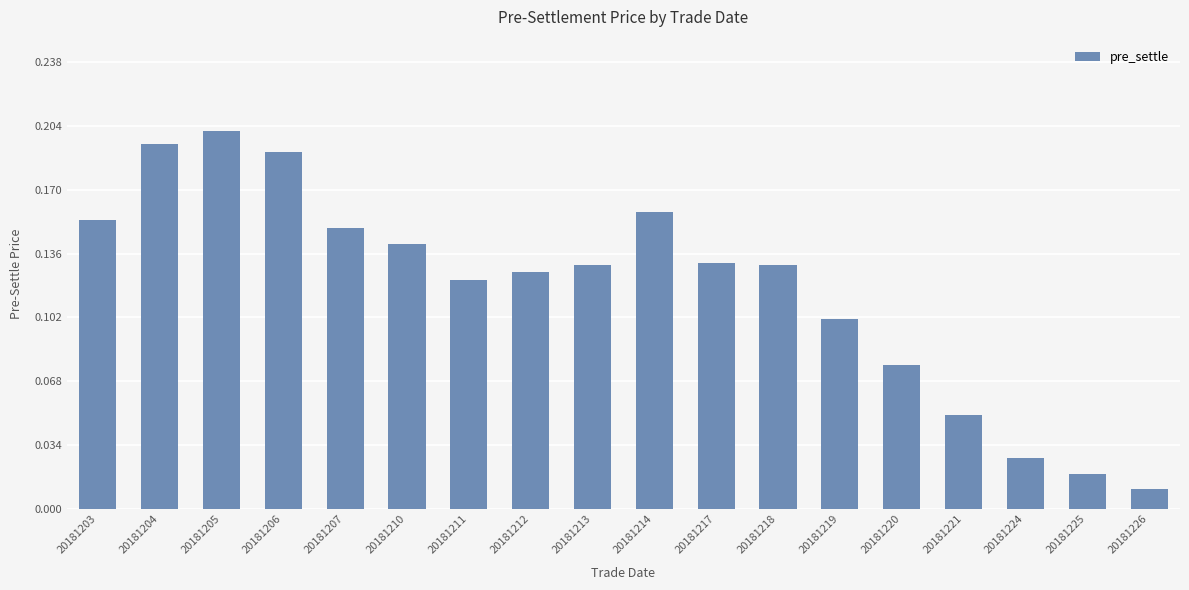

What is the sum of all values?

2.1